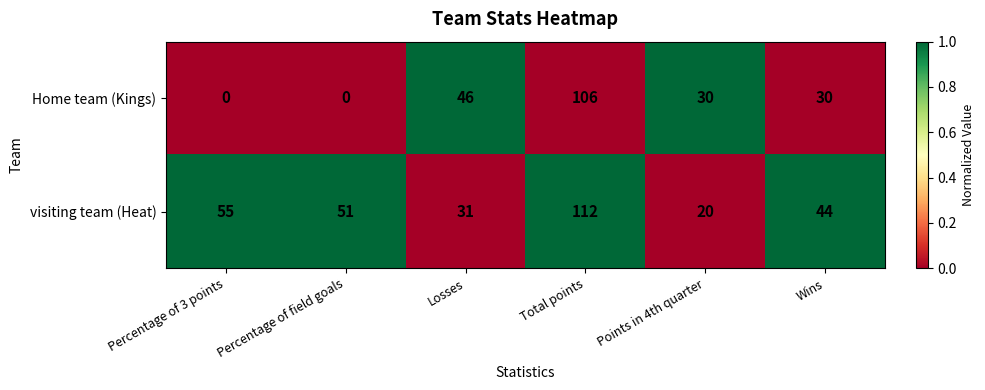

True or false: Home team (Kings) has a value of 30 at Points in 4th quarter.

True